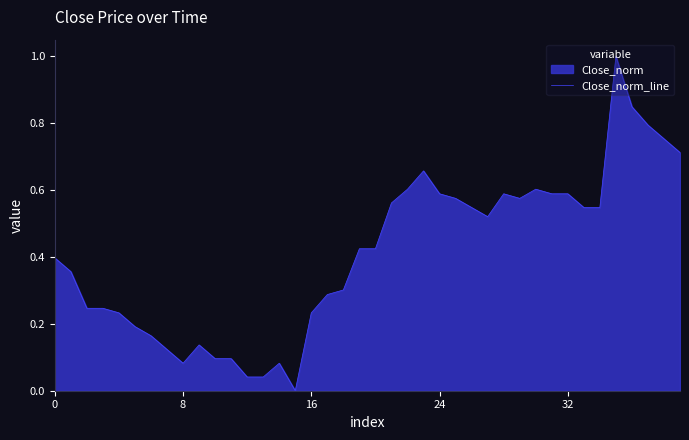

What is the change in value from 10 to 39?

+0.6